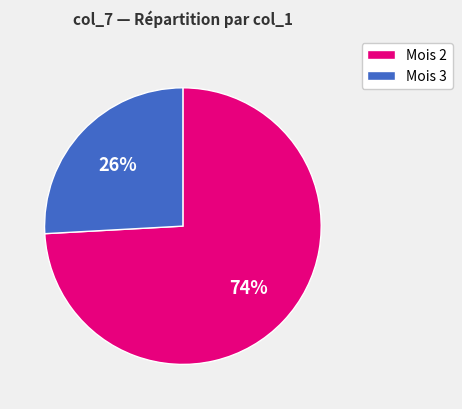

To the nearest percent, what is the average slice percentage?

50%